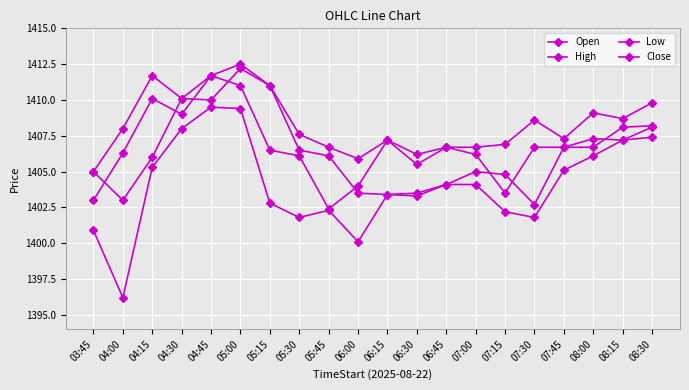

How many series are shown in this chart?

4